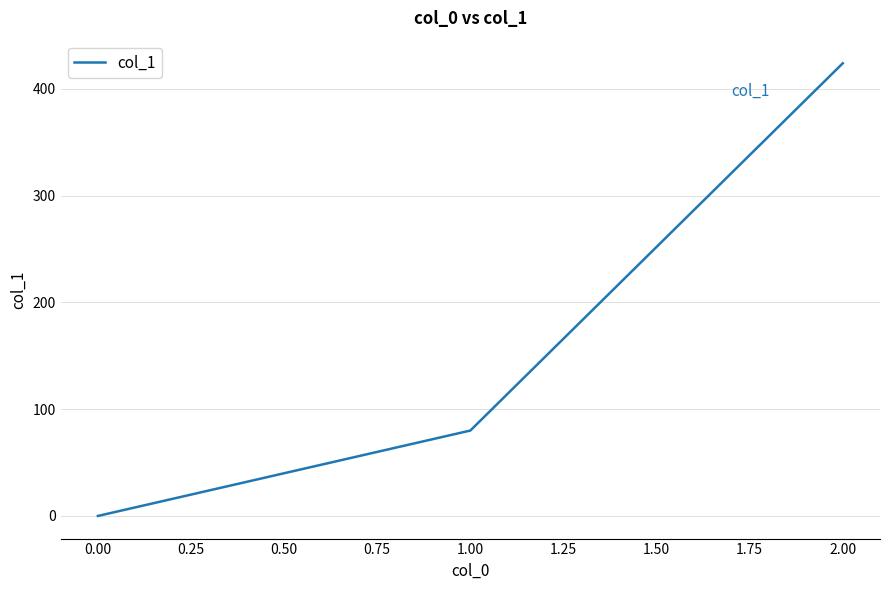

Which category has the lowest value across all series?

0.00